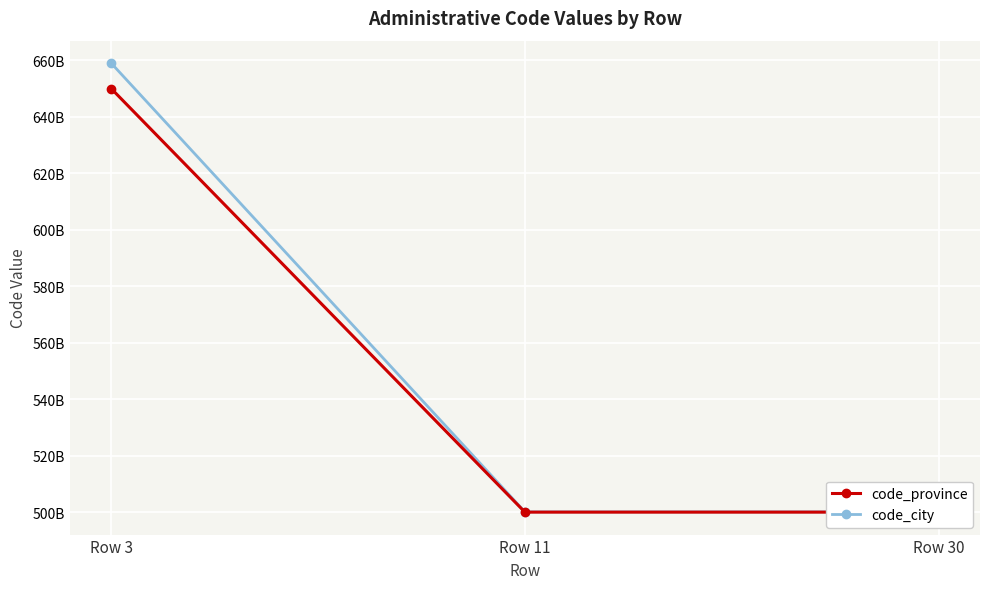

What is the total value across all series at Row 3?

1309000000000